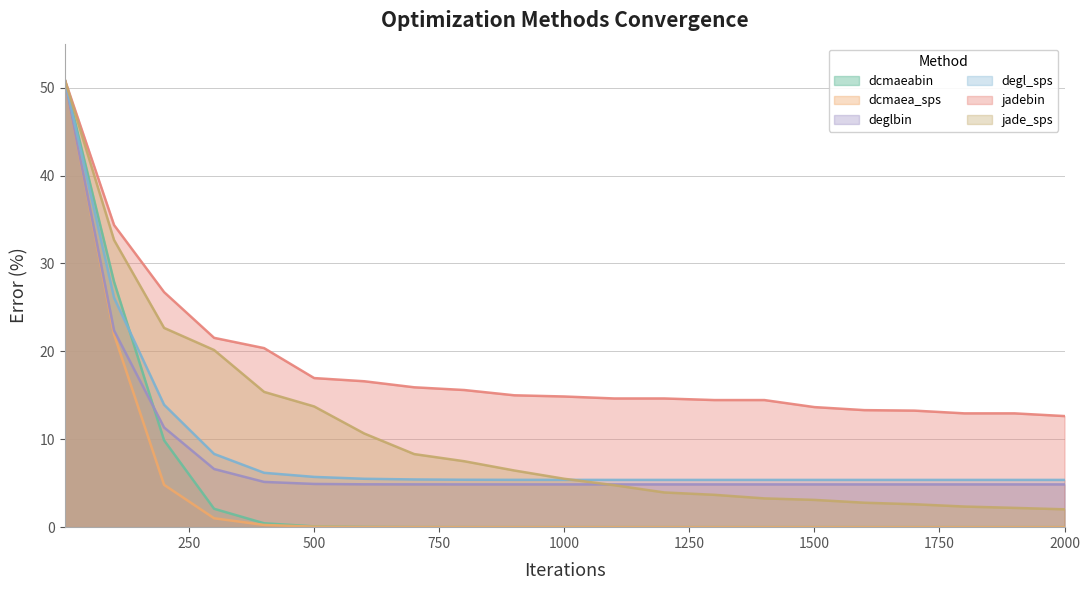

The value of degl_sps at 900 is 3.2. True or false?

False